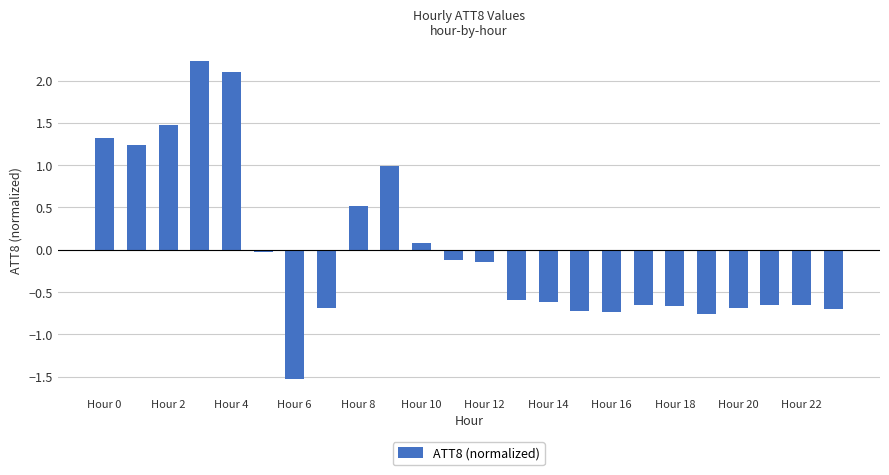

Are the bars horizontal?

No